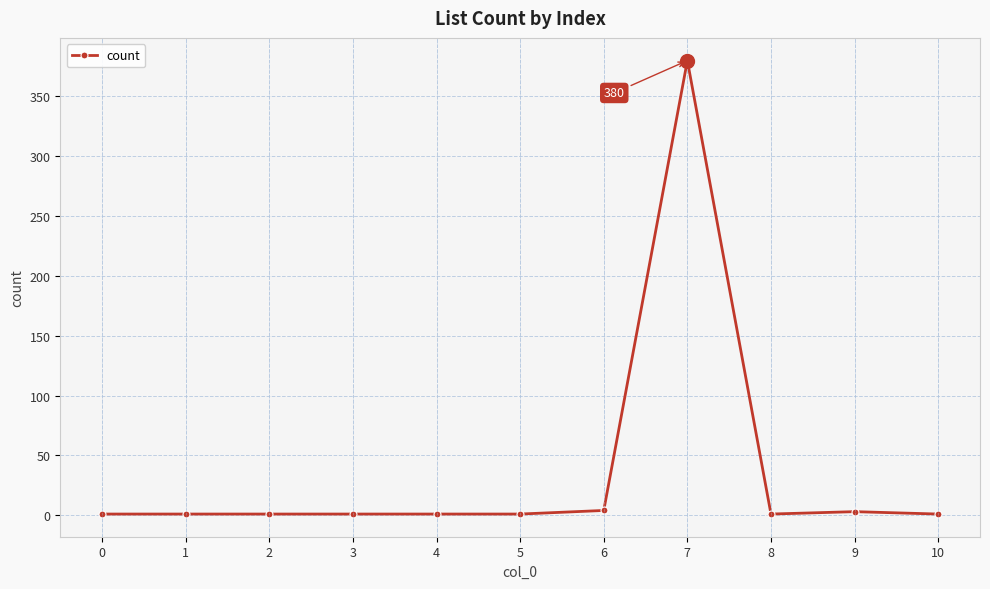

The value at 5 is 1. True or false?

True